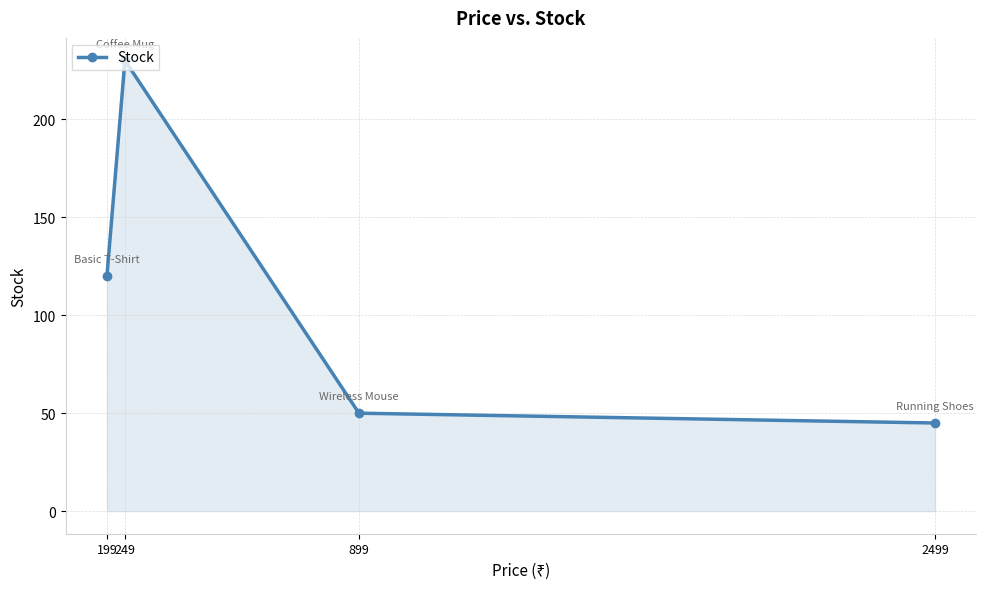

What is the approximate value at 199, to the nearest 5?

120